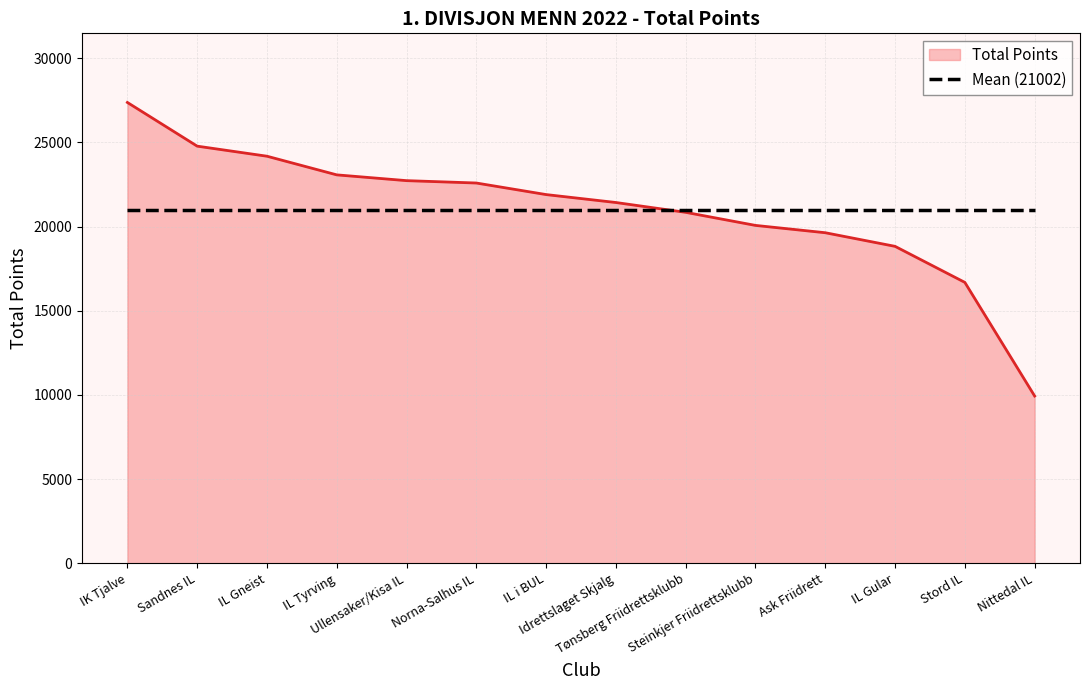

Which series has the largest range (max minus min)?

Total Points